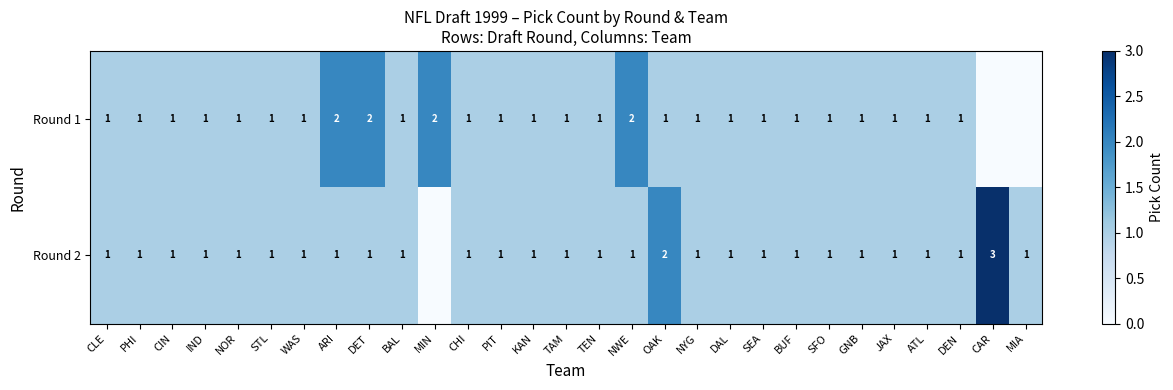

Is it true that Round 1 equals 2 at NWE?

True